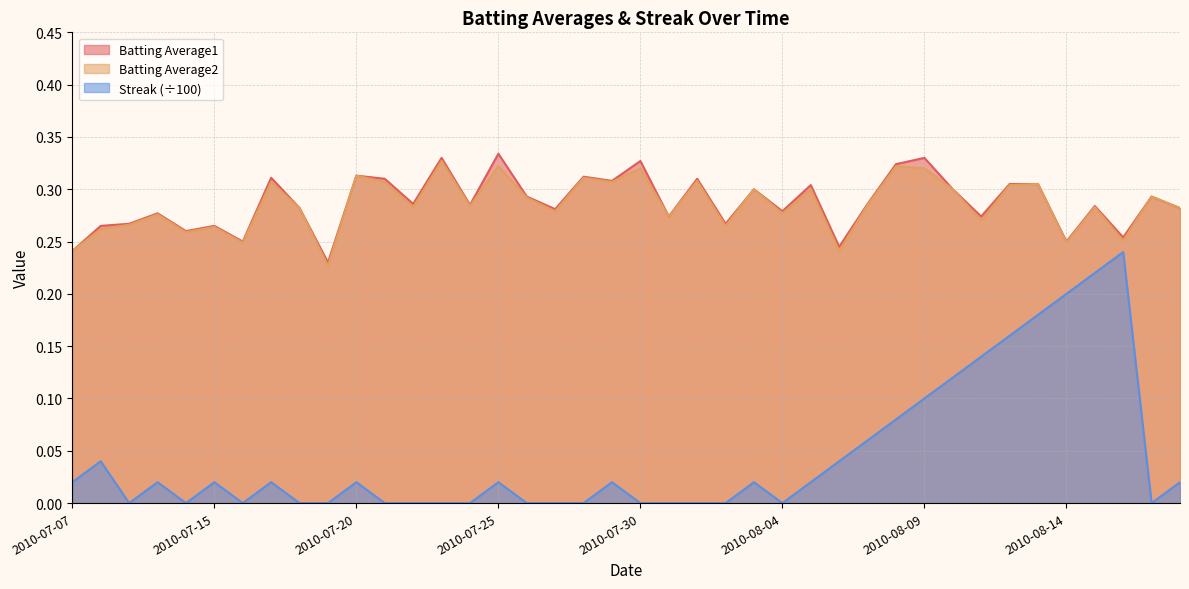

The value of Batting Average1 at 2010-08-08 is 0.2. True or false?

False